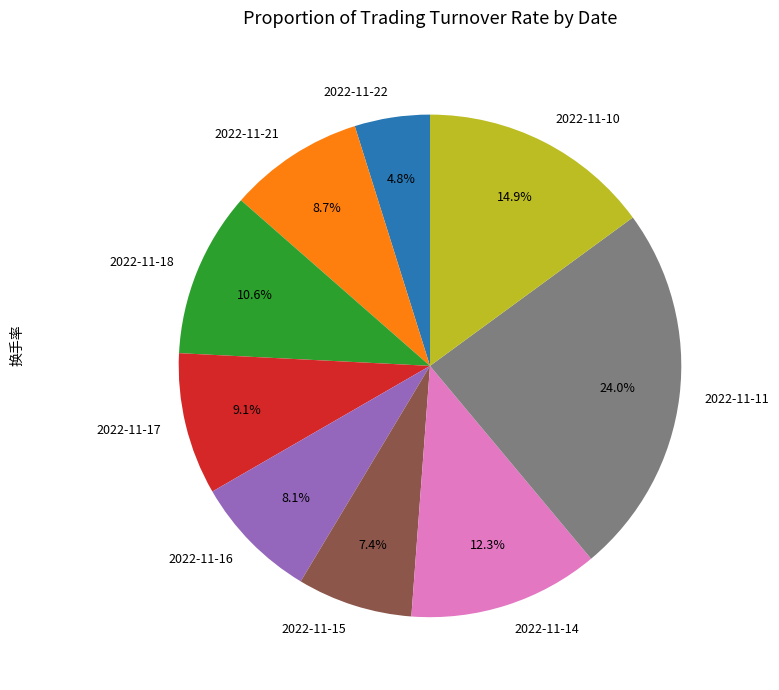

To the nearest percent, what percentage of the pie is 2022-11-16?

8%